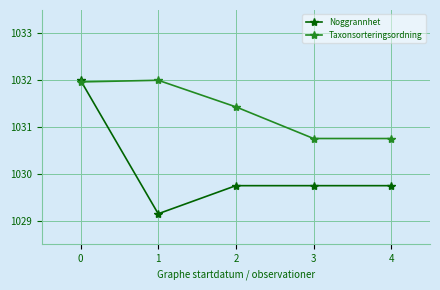

Count the Taxonsorteringsordning values in the range 1030 to 1031.

2